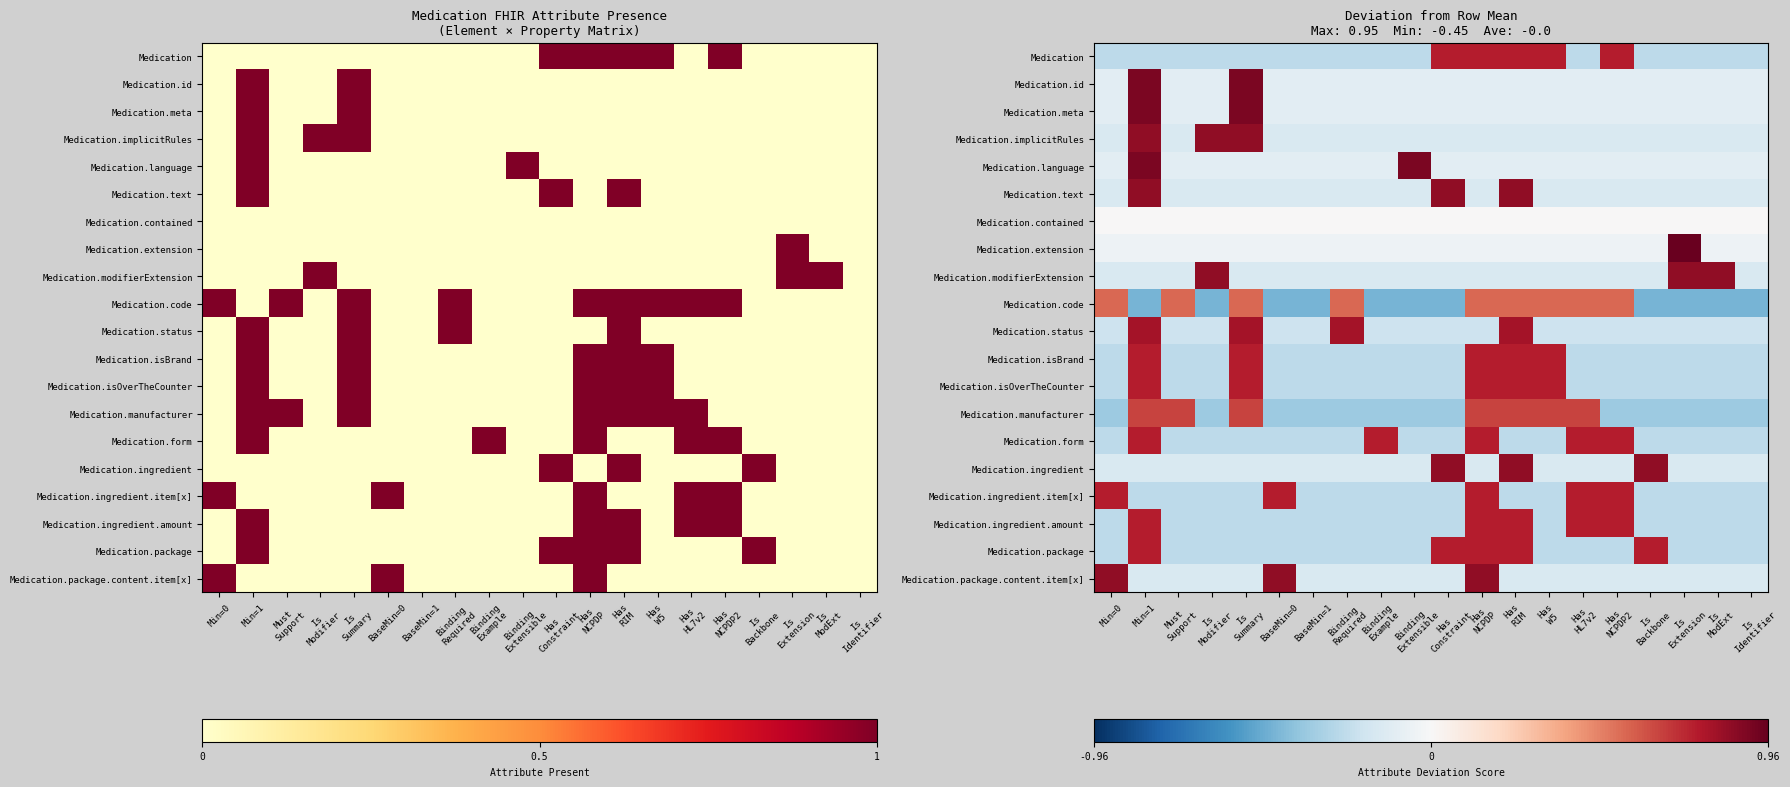

How many positive values does the Medication.package series have?

5